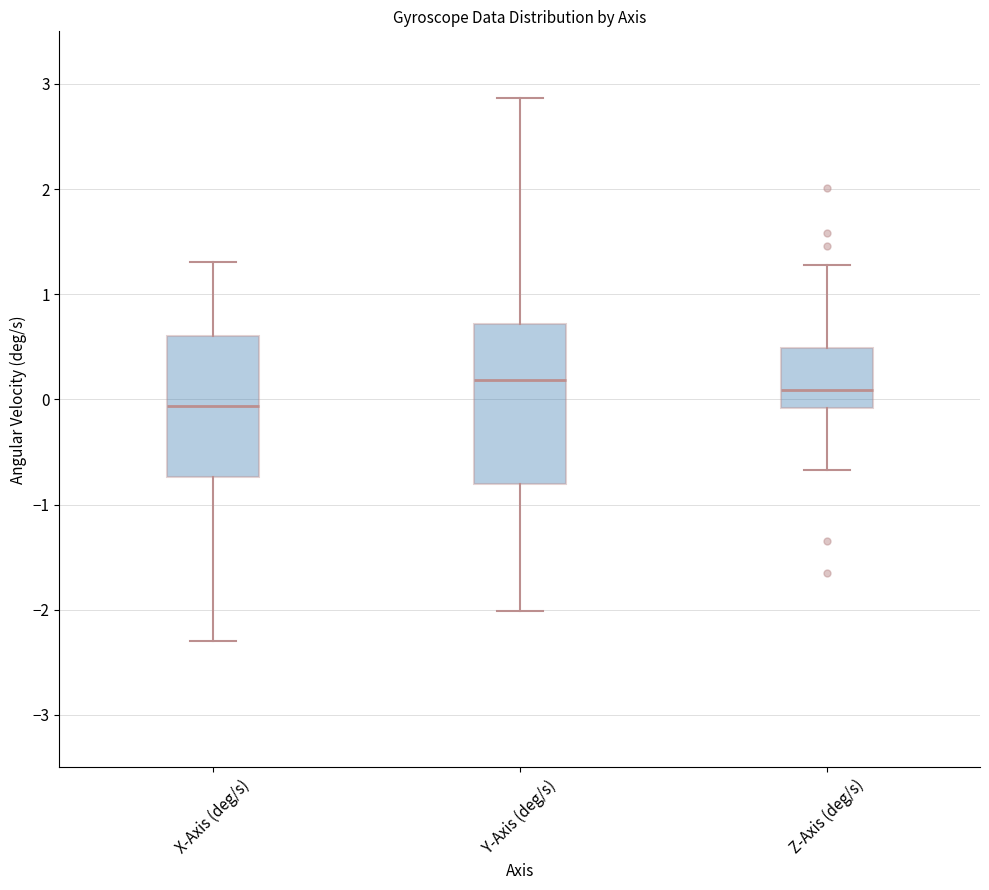

Which box is the tallest, from its lower edge to its upper edge?

Y-Axis (deg/s)